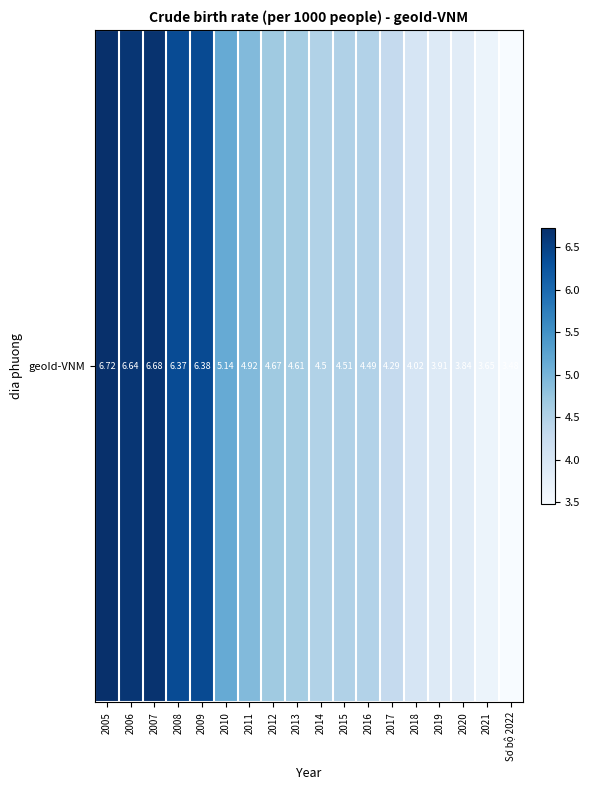

The value at 2005 is 6.7. True or false?

True